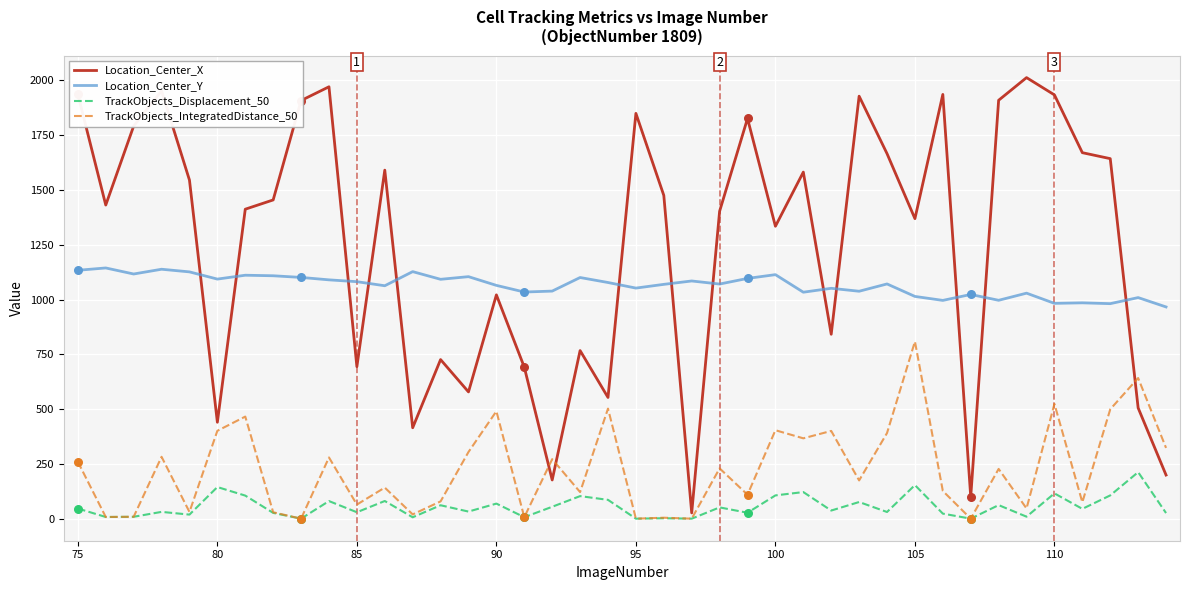

At how many categories does at least one series exceed 411?

40